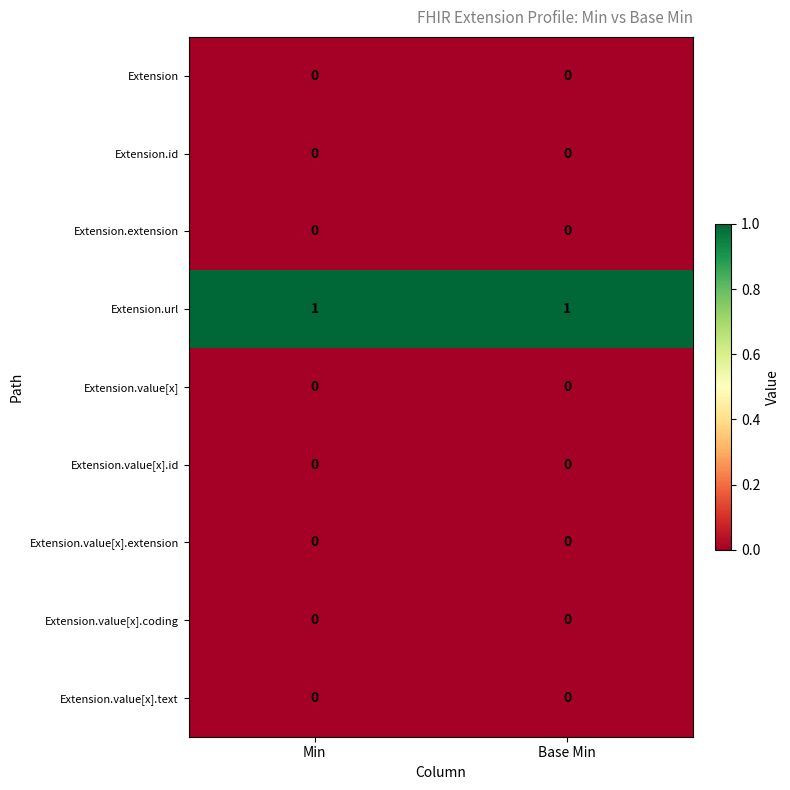

True or false: Extension.value[x].text has a value of 0 at Min.

True